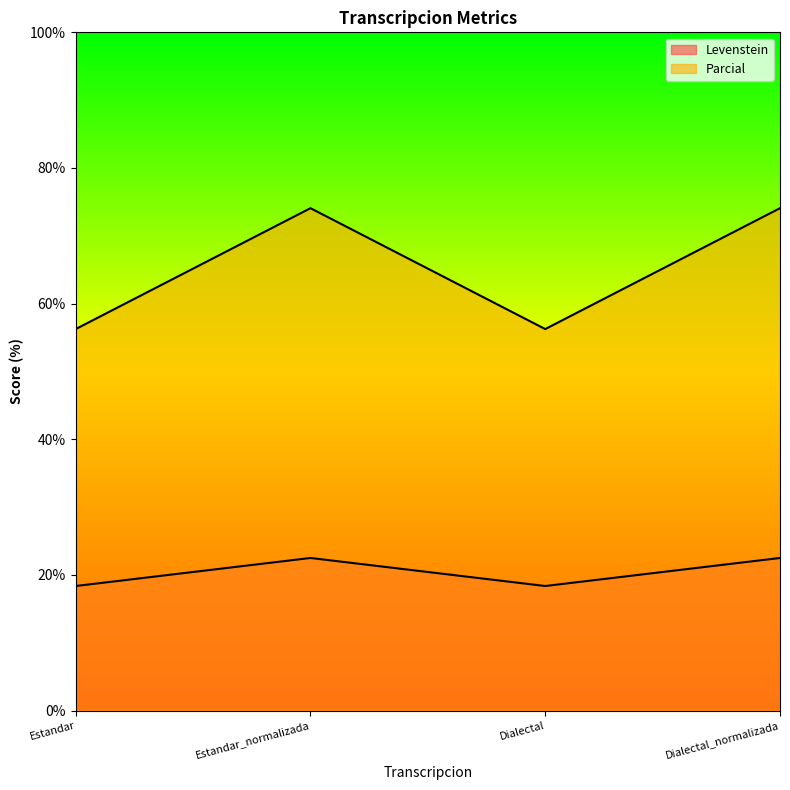

True or false: Levenstein and Parcial cross at least once.

False